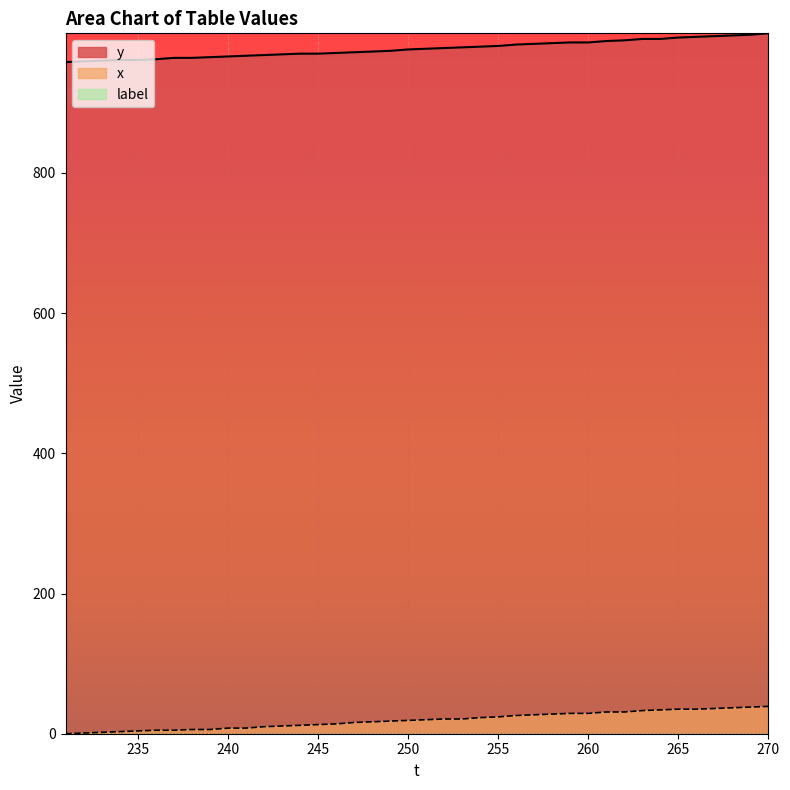

What is the total value across all series at 267?

1031